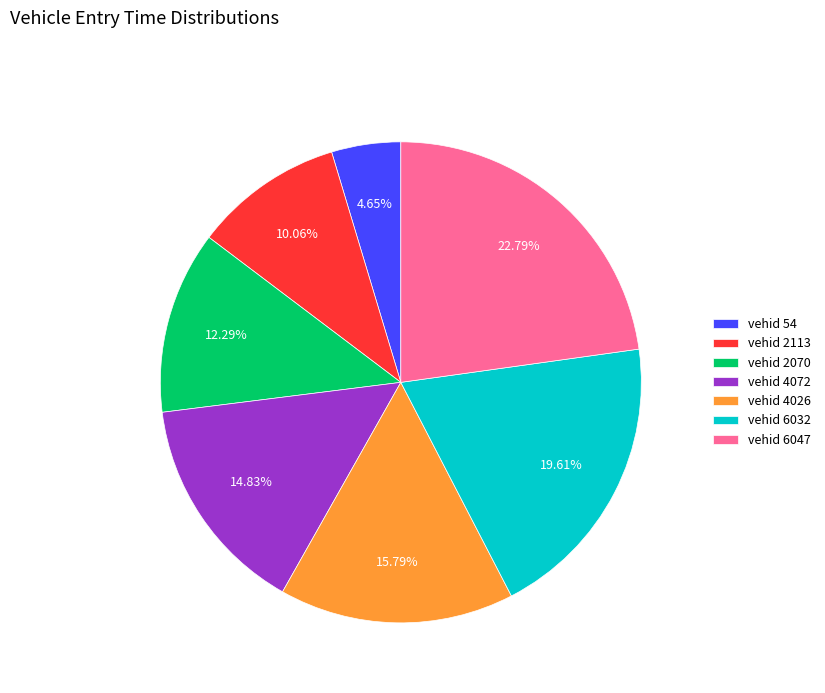

How many slices are in this pie chart?

7